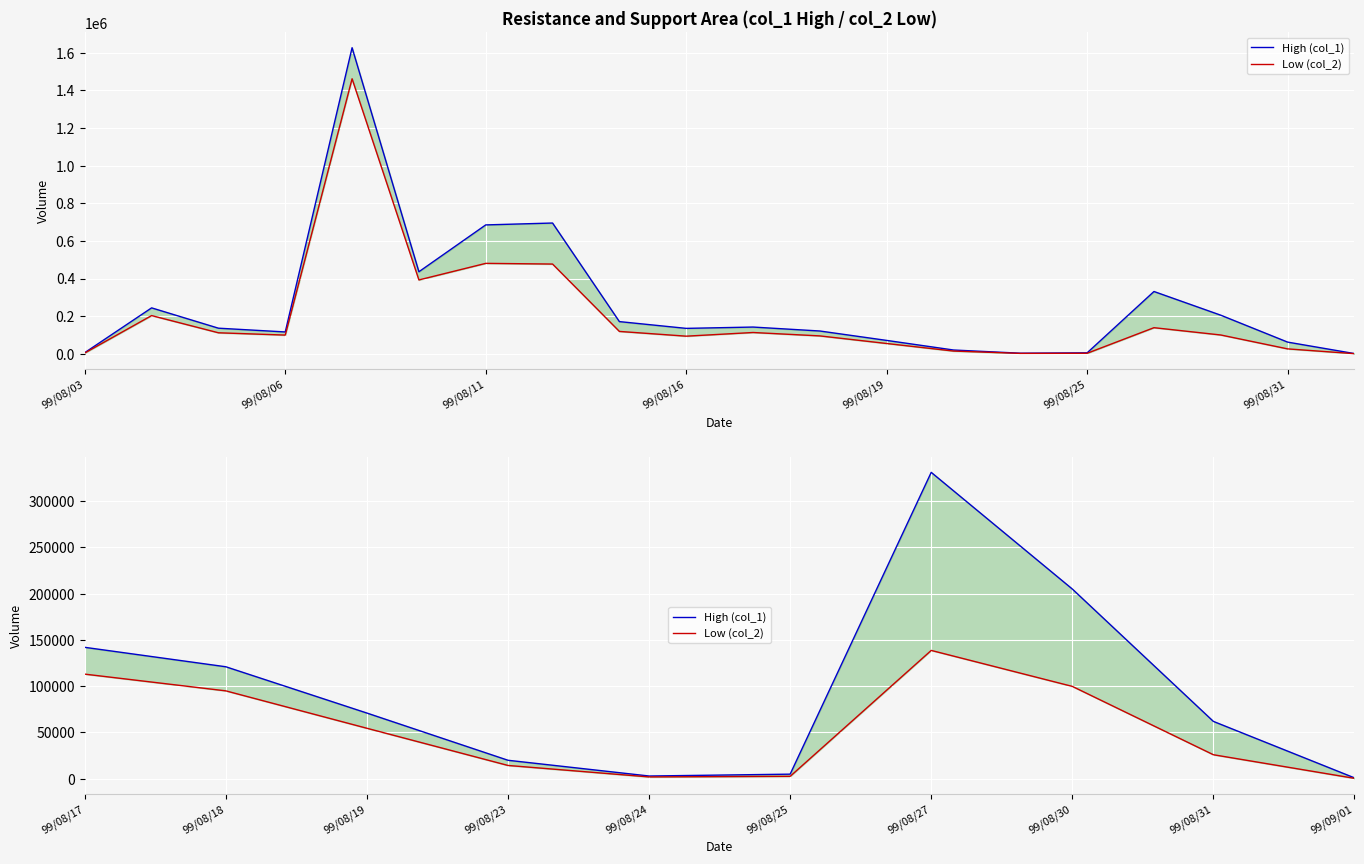

True or false: Low (col_2) and High (col_1) intersect in this chart.

False